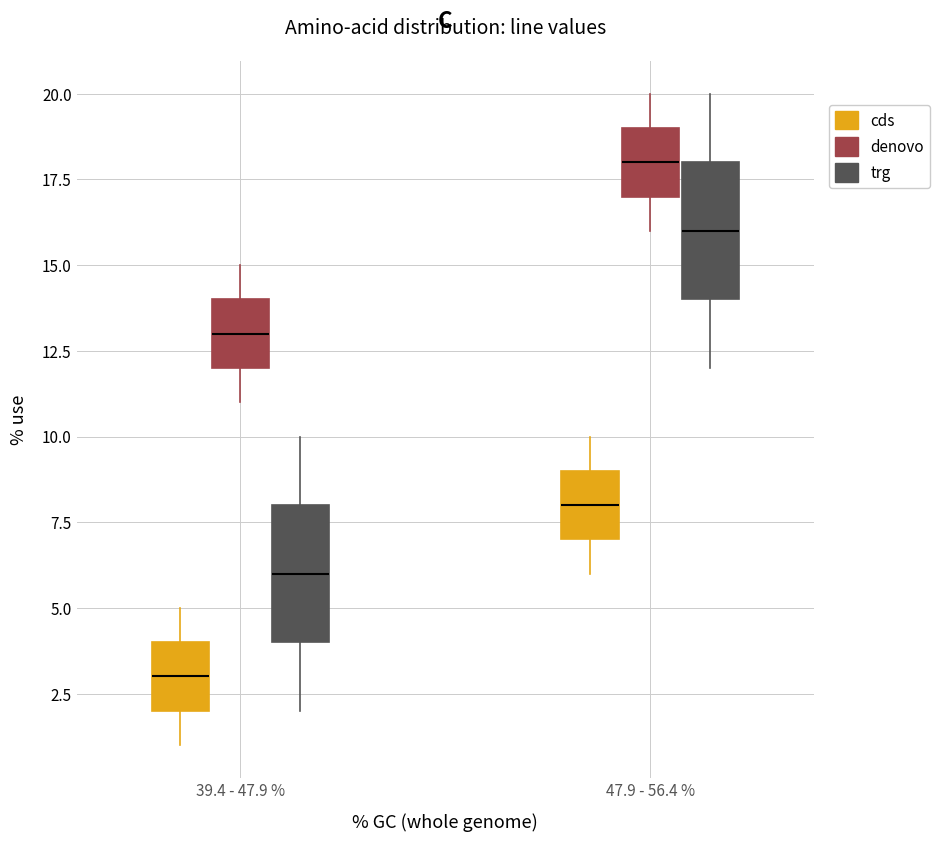

Reading left to right, transcribe this box plot: for each box, give where its median line is, the range the box spans, and where its two whiskers end, as read against the y-axis. The values are not printed on the chart, so give them approximately, as read against the axis.

39.4 - 47.9 % (cds): median 3, box 2 to 4, whiskers 1 to 5
39.4 - 47.9 % (denovo): median 13, box 12 to 14, whiskers 11 to 15
39.4 - 47.9 % (trg): median 6, box 4 to 8, whiskers 2 to 10
47.9 - 56.4 % (cds): median 8, box 7 to 9, whiskers 6 to 10
47.9 - 56.4 % (denovo): median 18, box 17 to 19, whiskers 16 to 20
47.9 - 56.4 % (trg): median 16, box 14 to 18, whiskers 12 to 20